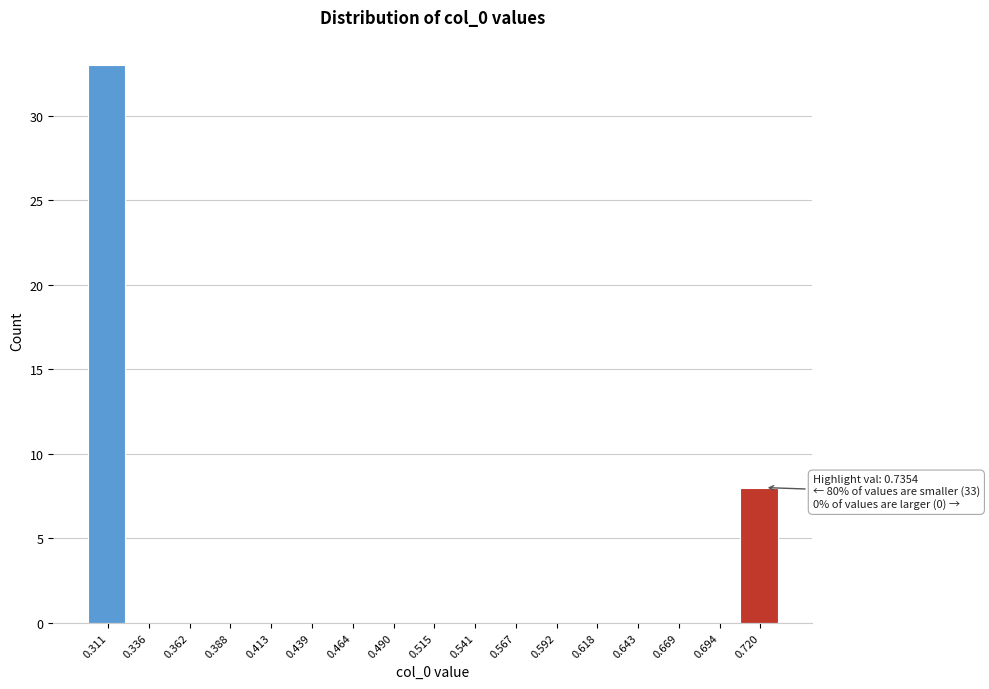

Reading left to right, list all the values displayed in this chart.

0.311=33	0.336=0	0.362=0	0.388=0	0.413=0	0.439=0	0.464=0	0.490=0	0.515=0	0.541=0	0.567=0	0.592=0	0.618=0	0.643=0	0.669=0	0.694=0	0.720=8